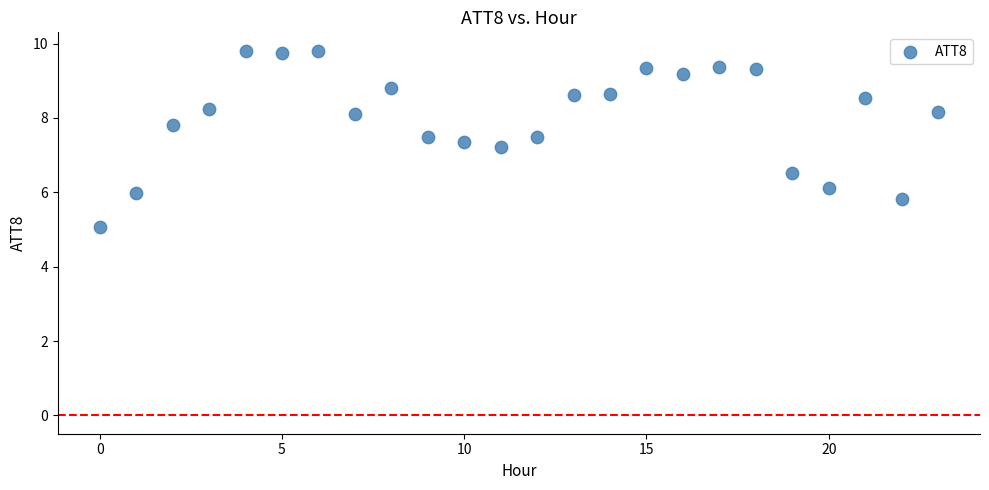

What Y value in the scatter plot is closest to 7?

7.2